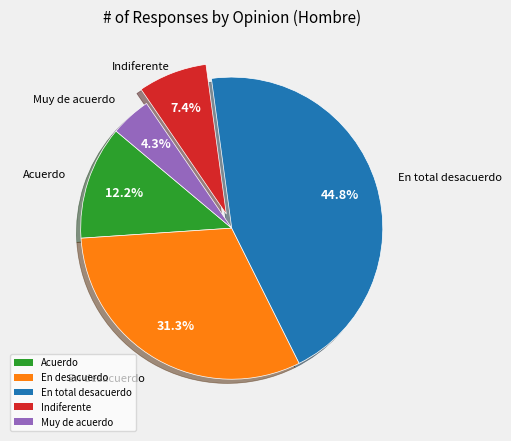

Is it true that Acuerdo is 22% of the pie?

False